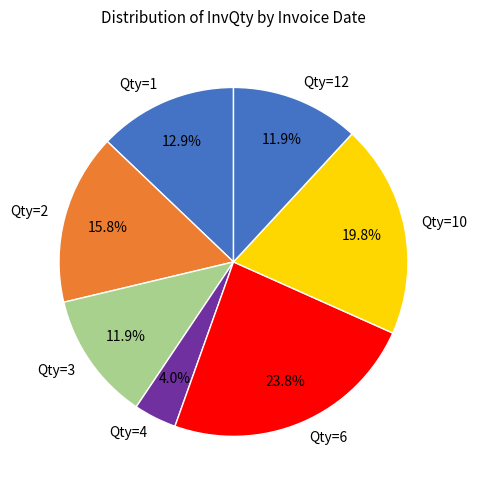

To the nearest percent, what is the average slice percentage?

14%